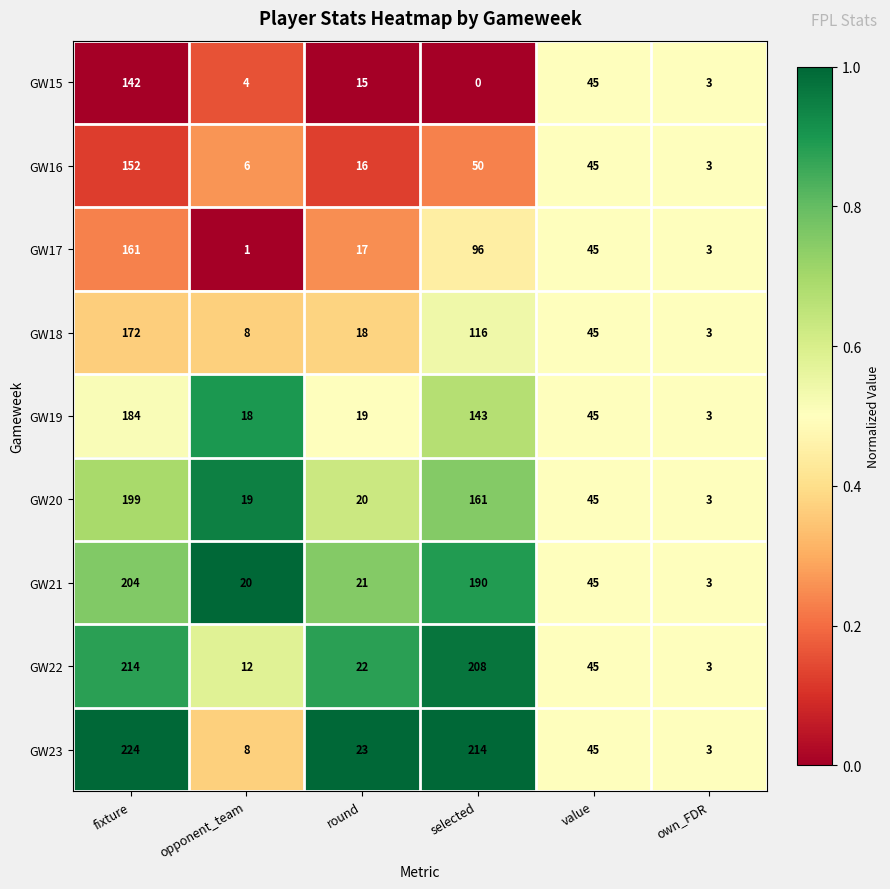

What is the sum of all GW22 values?

504